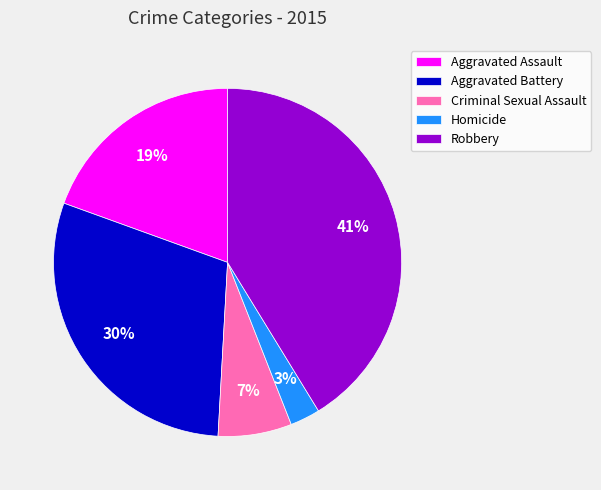

How many slices are in this pie chart?

5